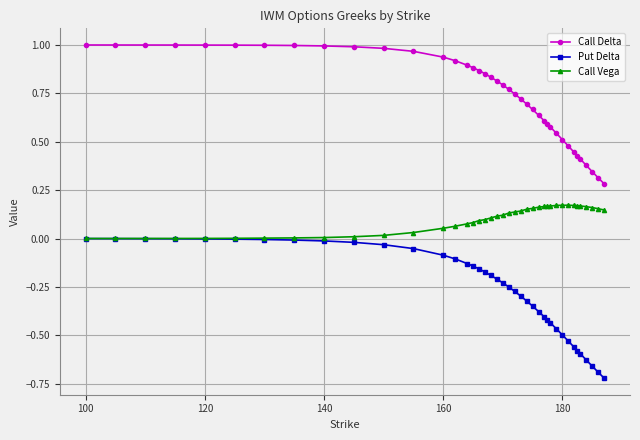

What are all the series names shown in the legend?

Call Delta, Put Delta, Call Vega